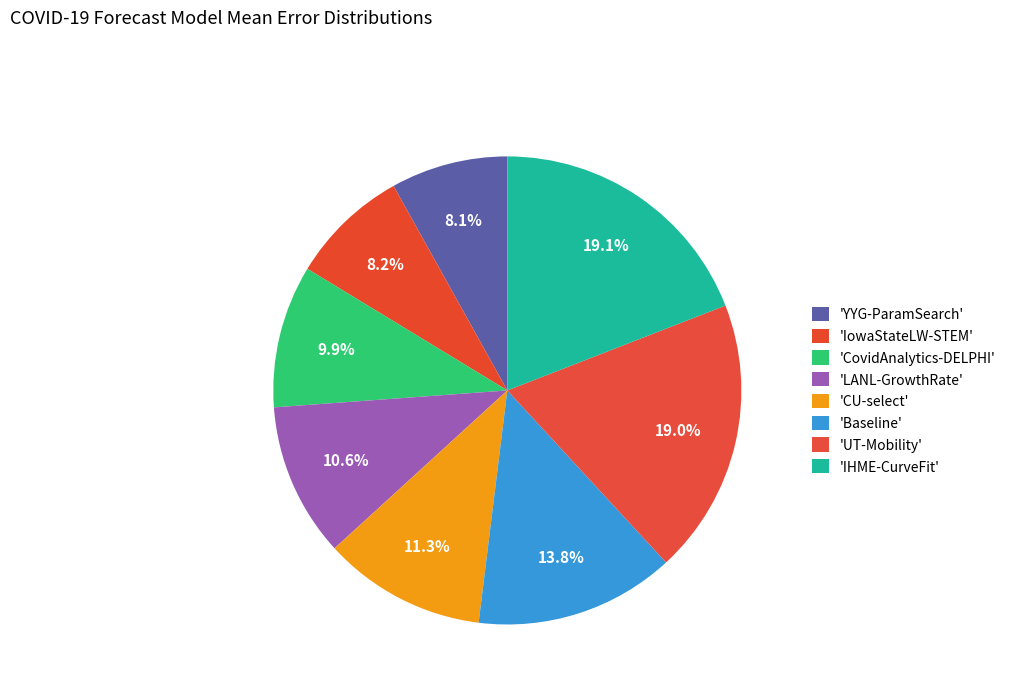

Is there any slice that represents more than half of the pie?

No